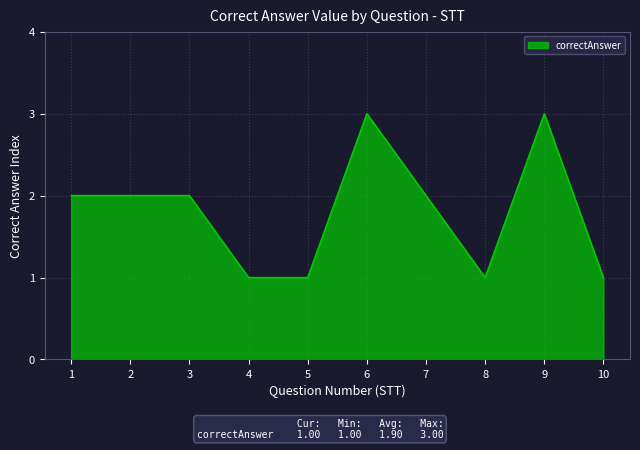

Reading right to left, what are all the values shown in this chart?

1	3	1	2	3	1	1	2	2	2